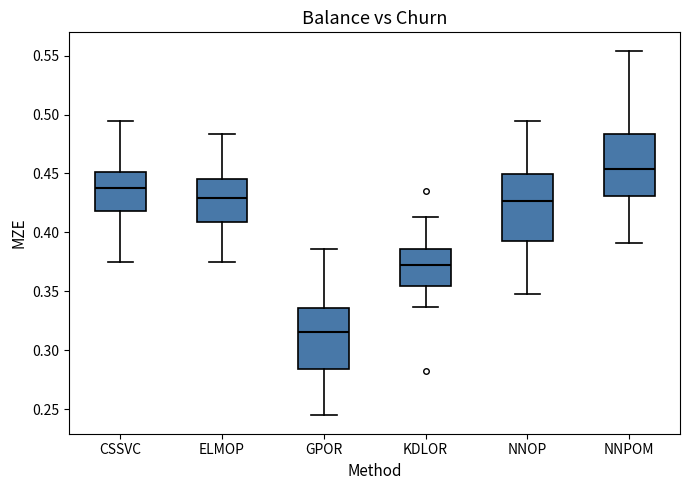

Reading left to right, read every box against the y-axis: the position of its median line, the range the box covers, and the ends of its whiskers. The values are not printed on the chart, so give them approximately, as read against the axis.

CSSVC: median 0.440, box 0.420 to 0.450, whiskers 0.375 to 0.495
ELMOP: median 0.430, box 0.410 to 0.445, whiskers 0.375 to 0.485
GPOR: median 0.315, box 0.285 to 0.335, whiskers 0.245 to 0.385
KDLOR: median 0.370, box 0.355 to 0.385, whiskers 0.335 to 0.415
NNOP: median 0.425, box 0.395 to 0.450, whiskers 0.350 to 0.495
NNPOM: median 0.455, box 0.430 to 0.485, whiskers 0.390 to 0.555